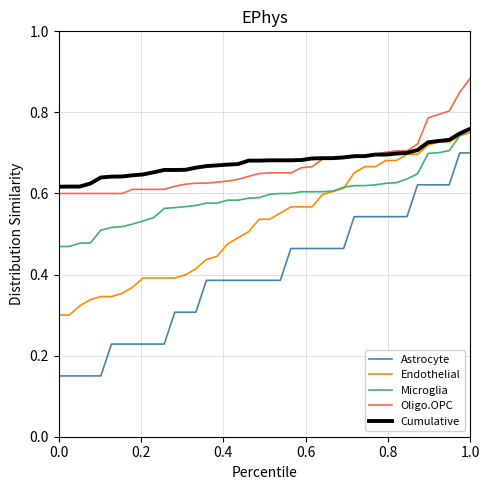

How many lines are shown in the chart?

5